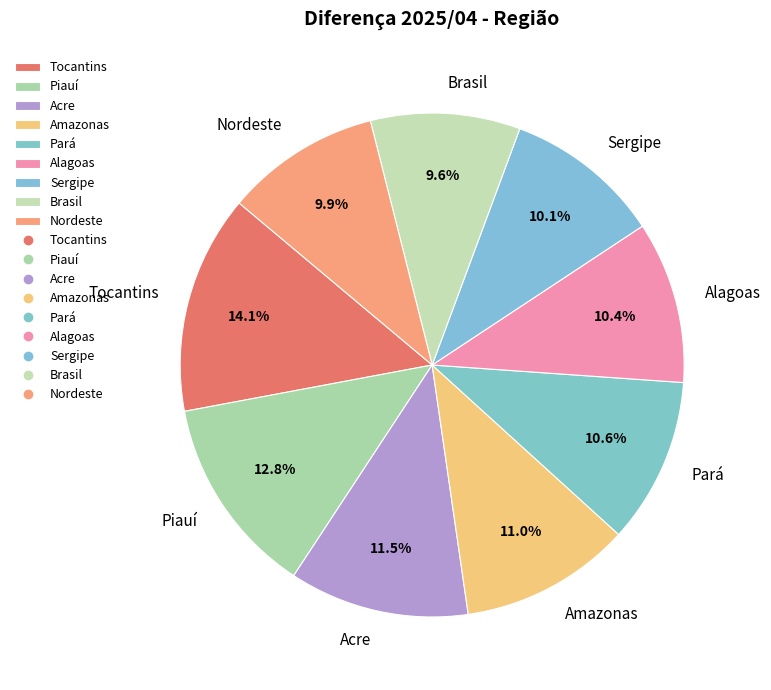

Does any single category account for the majority?

No